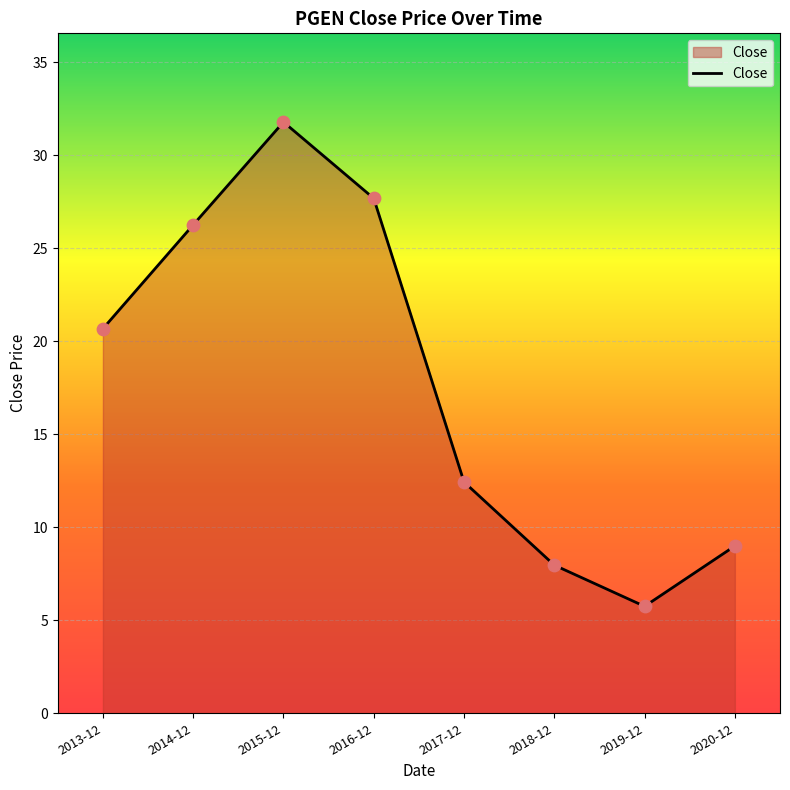

What is the change in value from 2014-12 to 2019-12?

-20.5